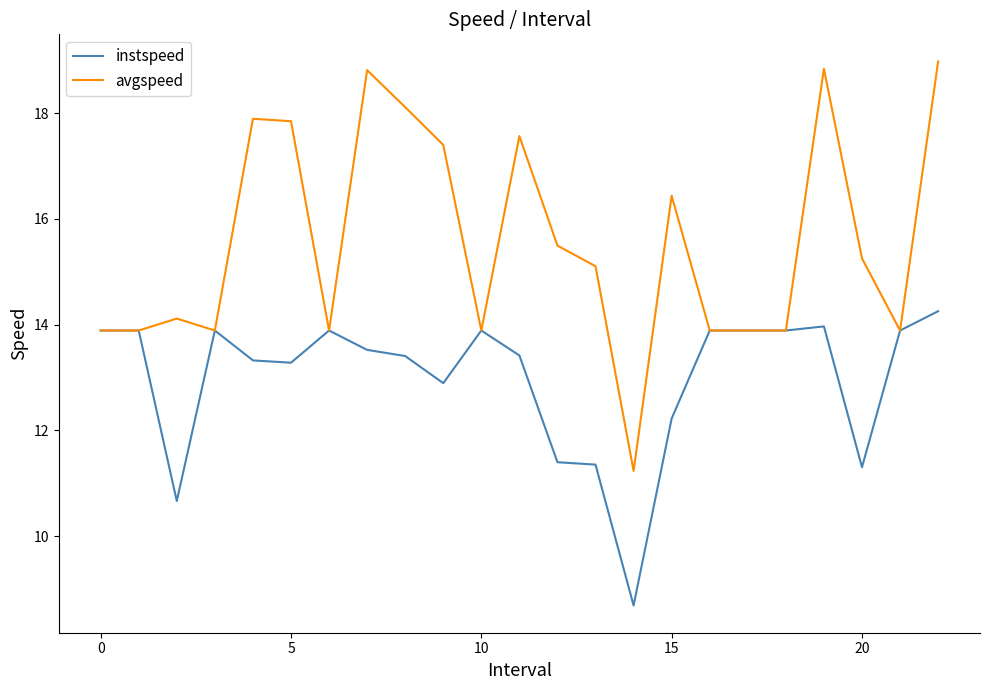

What is the lowest value of the instspeed series?

8.7